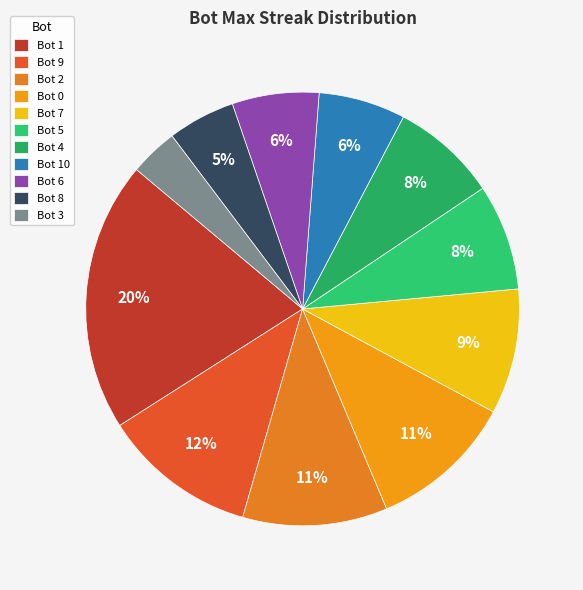

Is it true that Bot 10 is 6% of the pie?

True